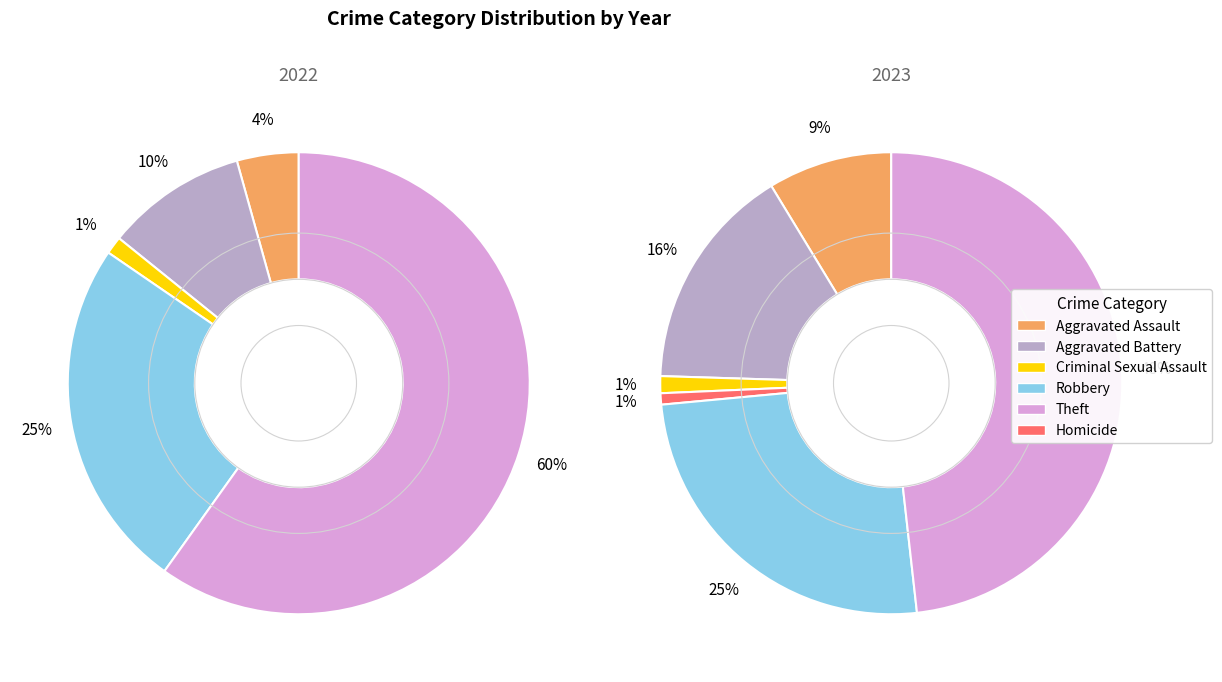

True or false: Criminal Sexual Assault accounts for 13% of the total.

False